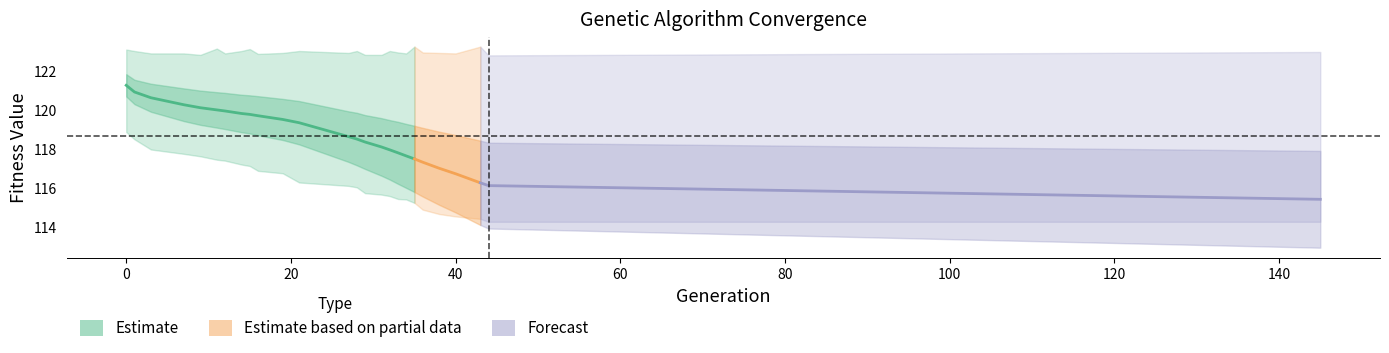

True or false: std has a value of 0.7 at 40.

False